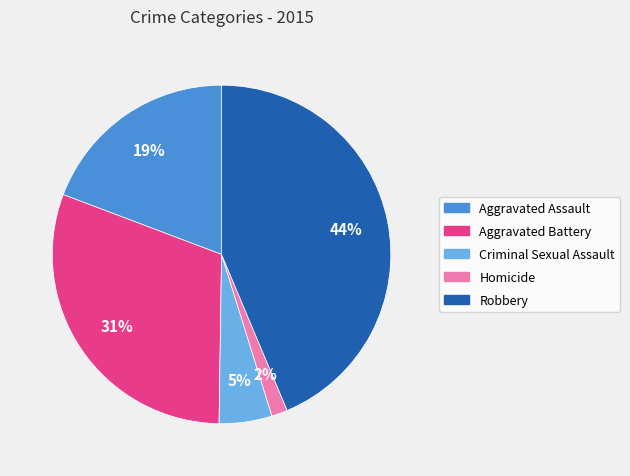

What is the largest slice in the pie chart?

Robbery